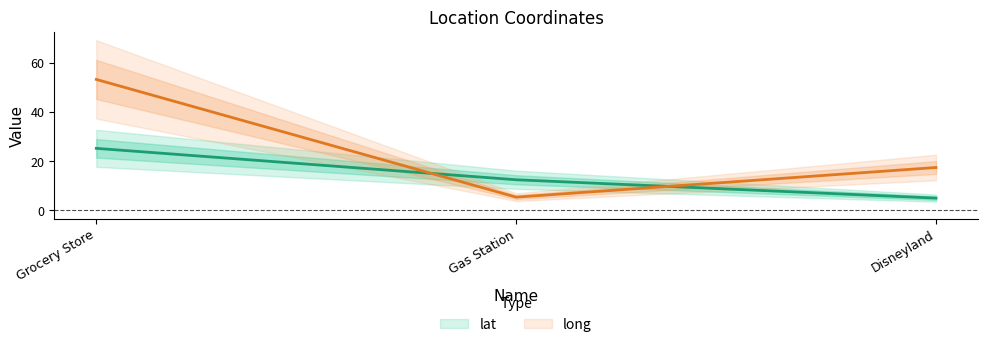

Which series has the largest total across all categories?

long